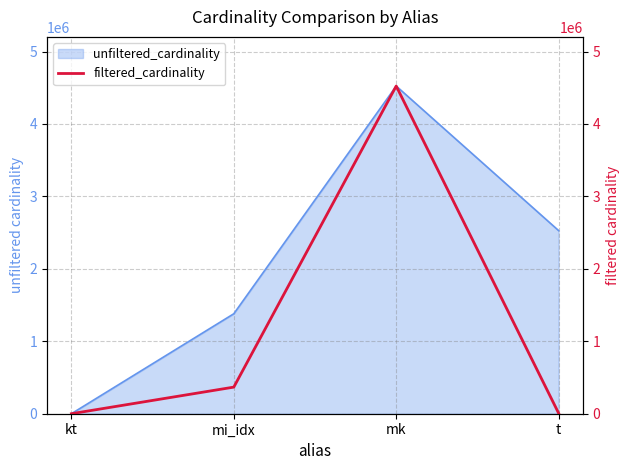

Rank the categories by value from highest to lowest.

mk, mi_idx, t, kt